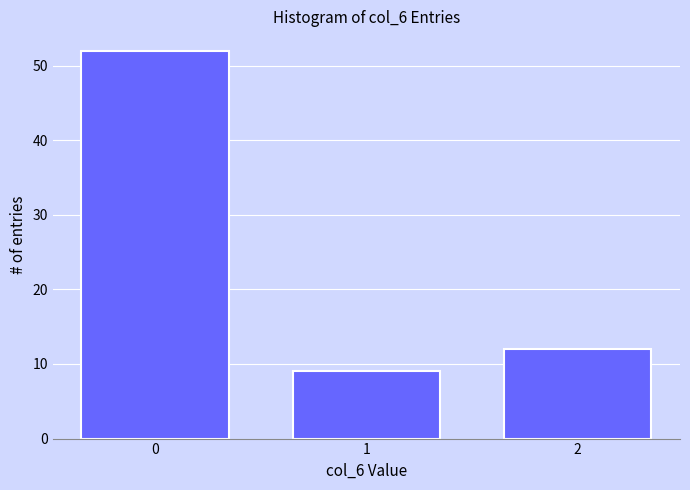

Reading left to right, list all the values displayed in this chart.

52	9	12